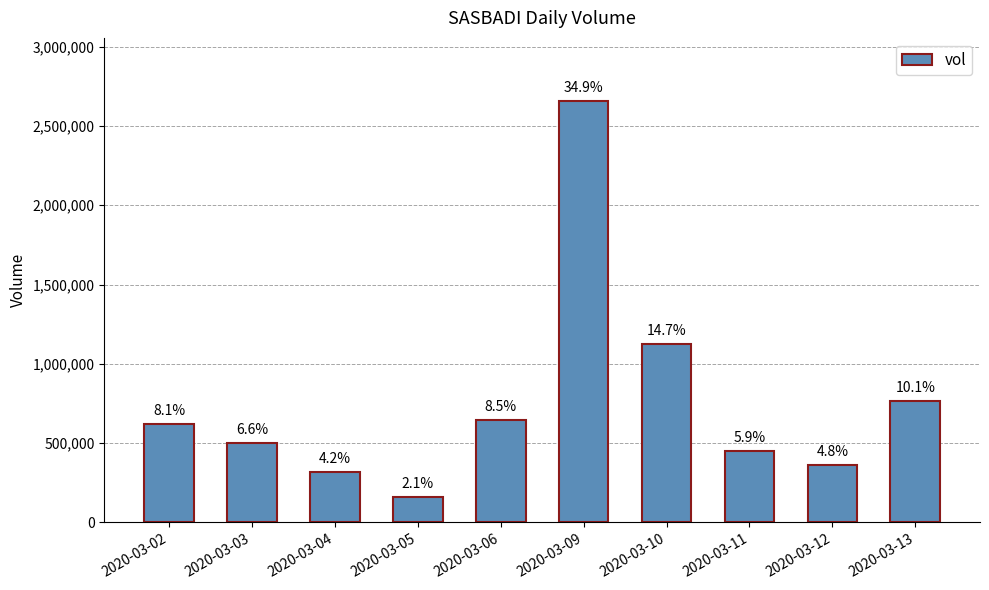

What is the change in value from 2020-03-02 to 2020-03-04?

-300600